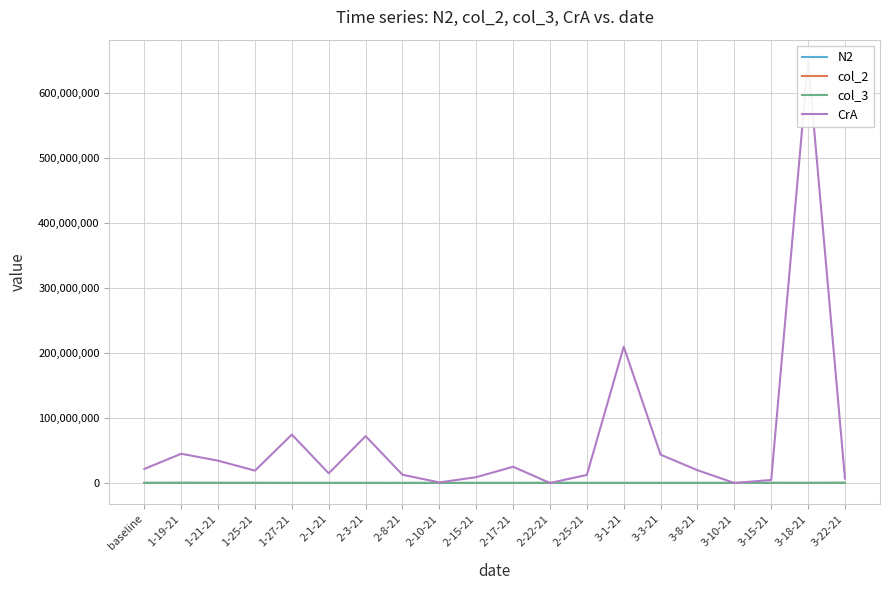

Reading left to right, list all the values displayed in this chart.

N2: 145699.7	132162.5	63913.4	62830.2	25176.2	16142.4	10262.1	12491.3	171.1	22336.9	23917.6	52957.7	22146.8	23714.1	26728.4	21402.4	24749.4	126739.0	74605.2	172994.4
col_2: 35136.8	145191.0	69024.0	66704.0	29869.5	22917.0	14321.9	5593.5	0.3	27422.6	11468.1	36048.9	9749.1	15599.8	24538.8	12598.6	19481.9	87013.1	28400.0	120817.5
col_3: 293.0	121335.7	75182.9	73908.7	34540.7	24749.4	25176.2	6926.0	0.0	12706.7	23512.2	50742.2	14079.2	19316.1	26500.9	11177.7	20507.0	93970.6	63422.3	140911.1
CrA: 21579046.4	44923508.1	34222997.3	18959806.2	74386450.5	14832202.7	71958916.0	12648568.8	827186.3	8898230.1	24887972.2	0.0	12317257.0	209440931.0	43457470.2	19599415.3	0.0	4596607.0	649000000.0	6674024.9